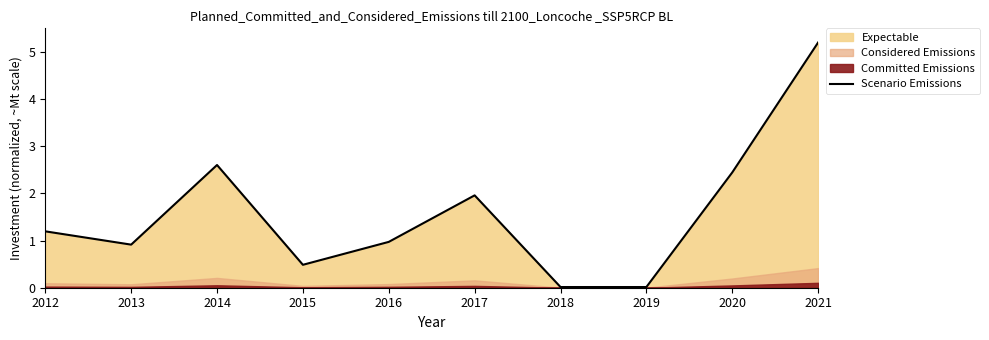

What is the average value?

1.6